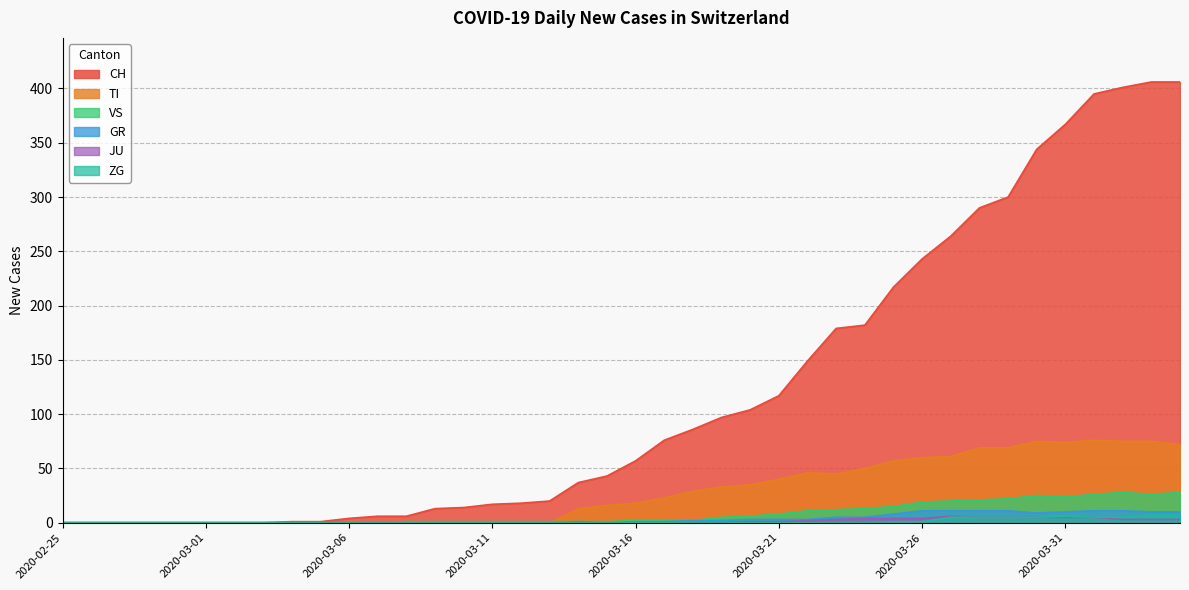

At which label is VS closest to 14?

2020-03-24